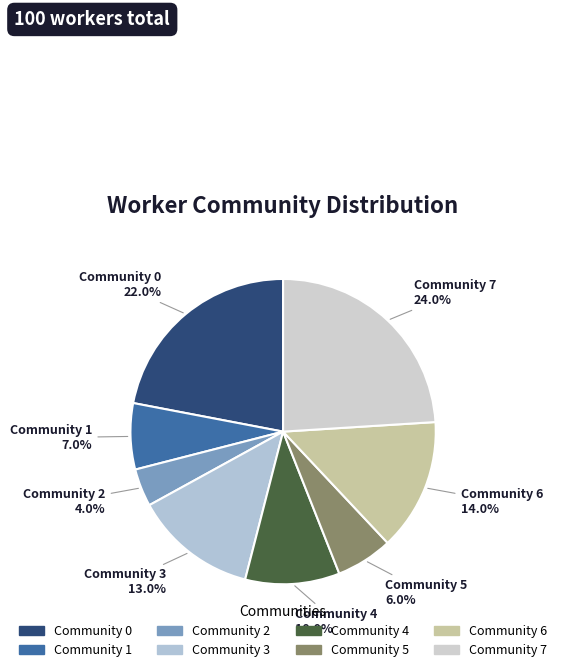

Is there any slice that represents more than half of the pie?

No